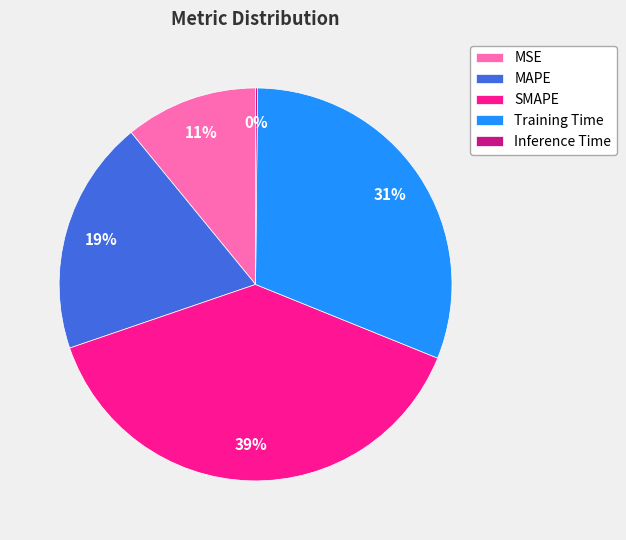

What percentage is the MAPE slice, to the nearest percent?

19%